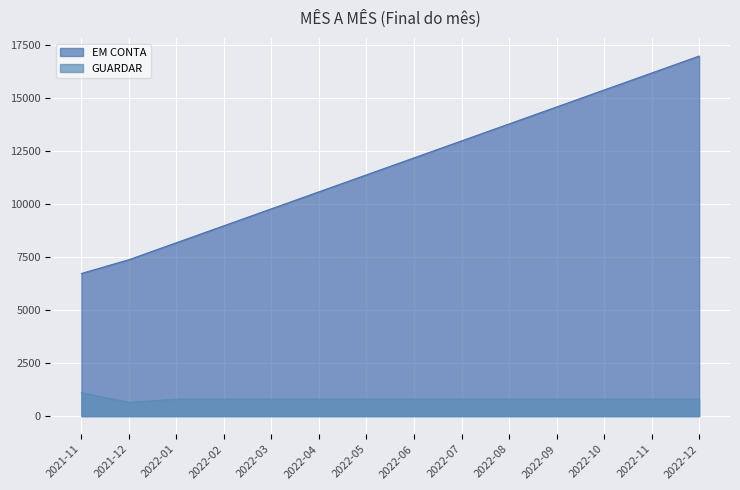

What is the label of the 13th point from the right?

2021-12